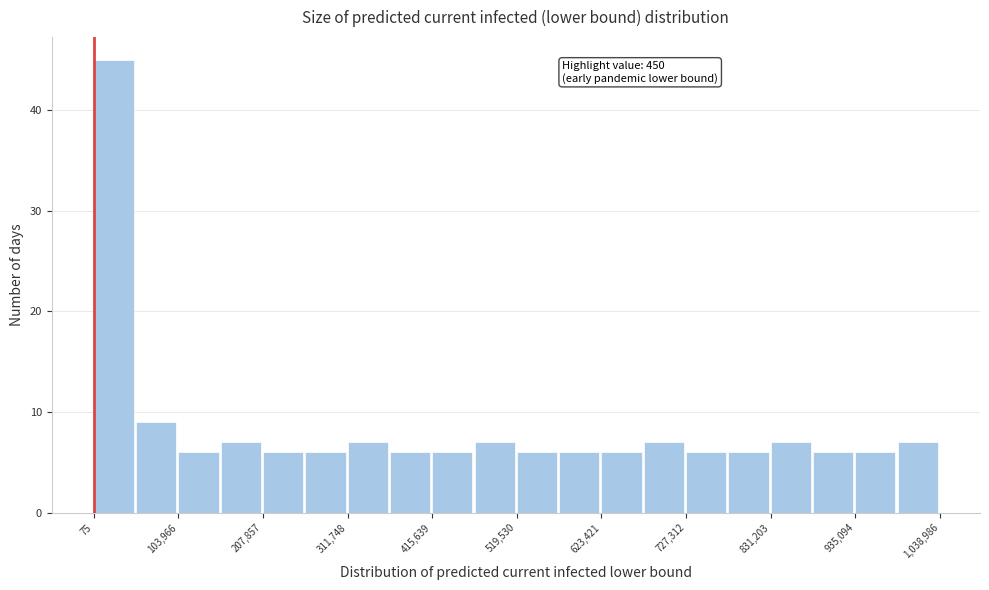

Around what value on the x-axis is the tallest bar? Give the approximate position of its centre, as read against the axis.

20000